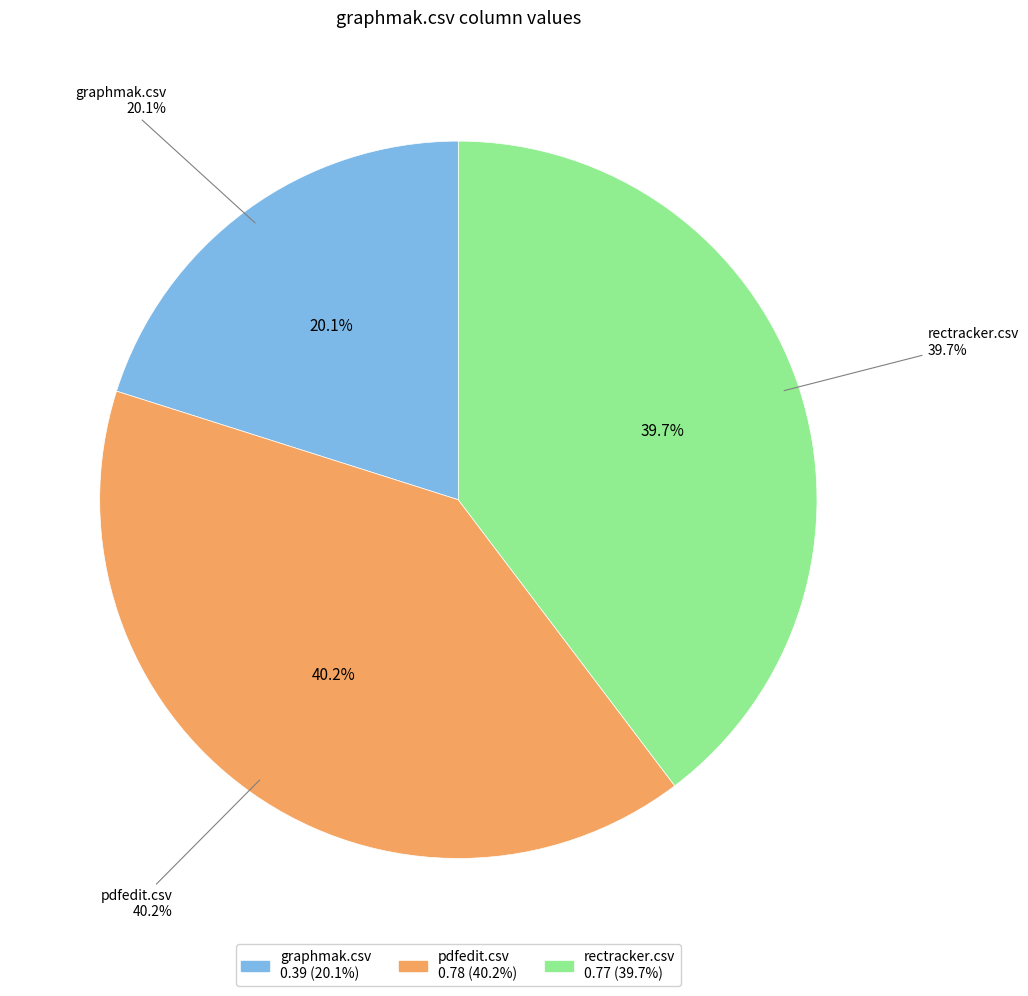

Does any single category account for the majority?

No